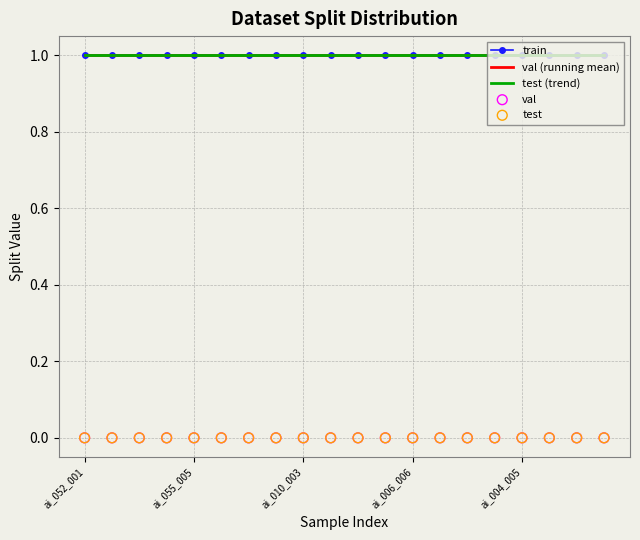

Is the value of val (running mean) at 6 greater than the value of train at 5?

No